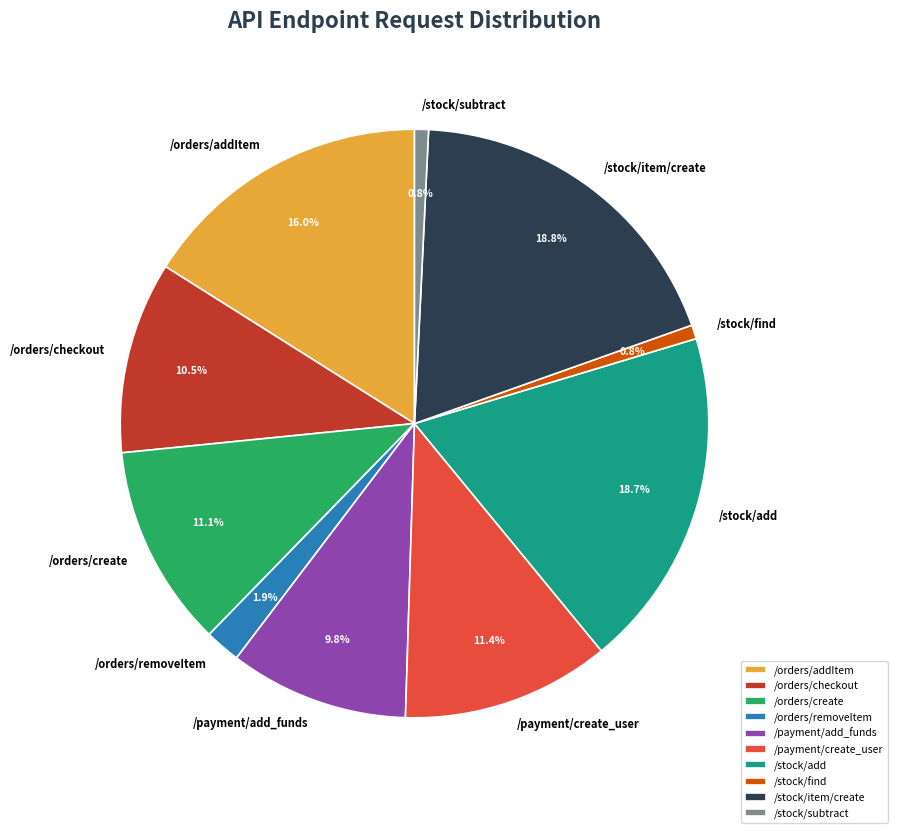

To the nearest percent, what percentage of the pie is /orders/create?

11%